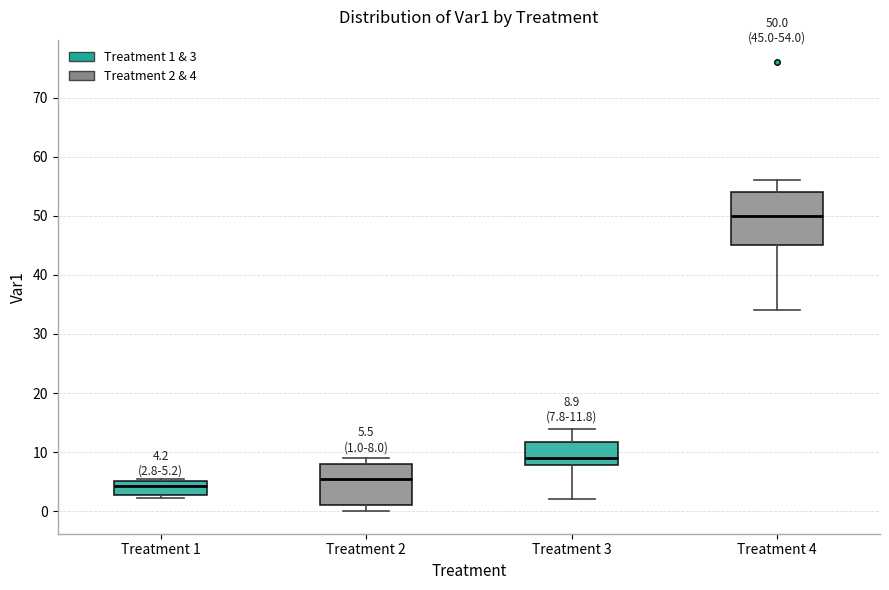

Which box has the lowest median line?

Treatment 1